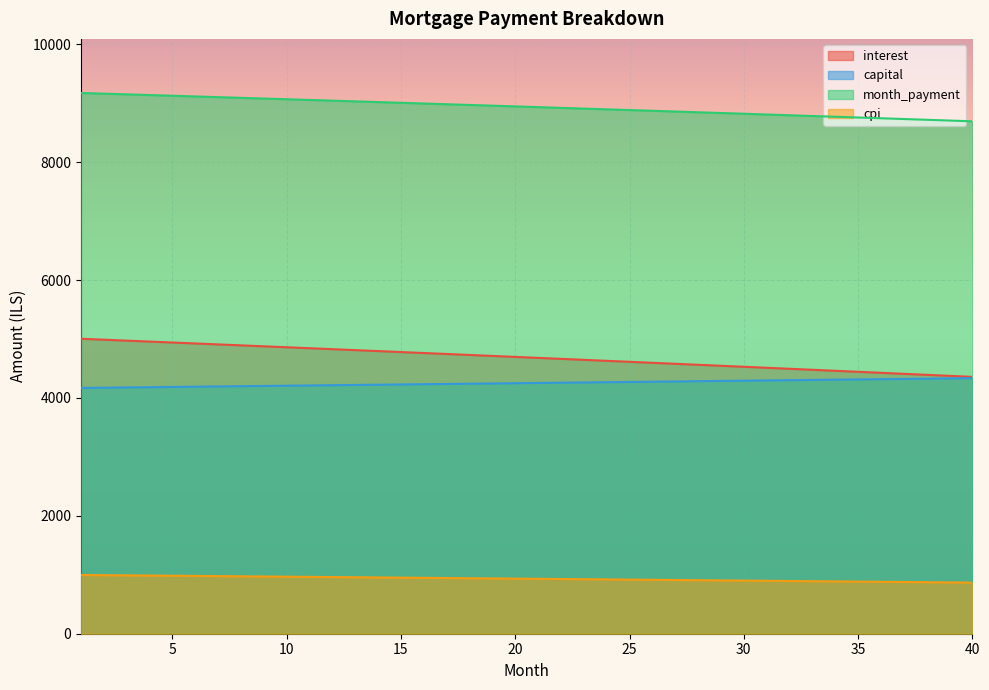

List the series in order of their peak value, lowest first.

cpi, capital, interest, month_payment